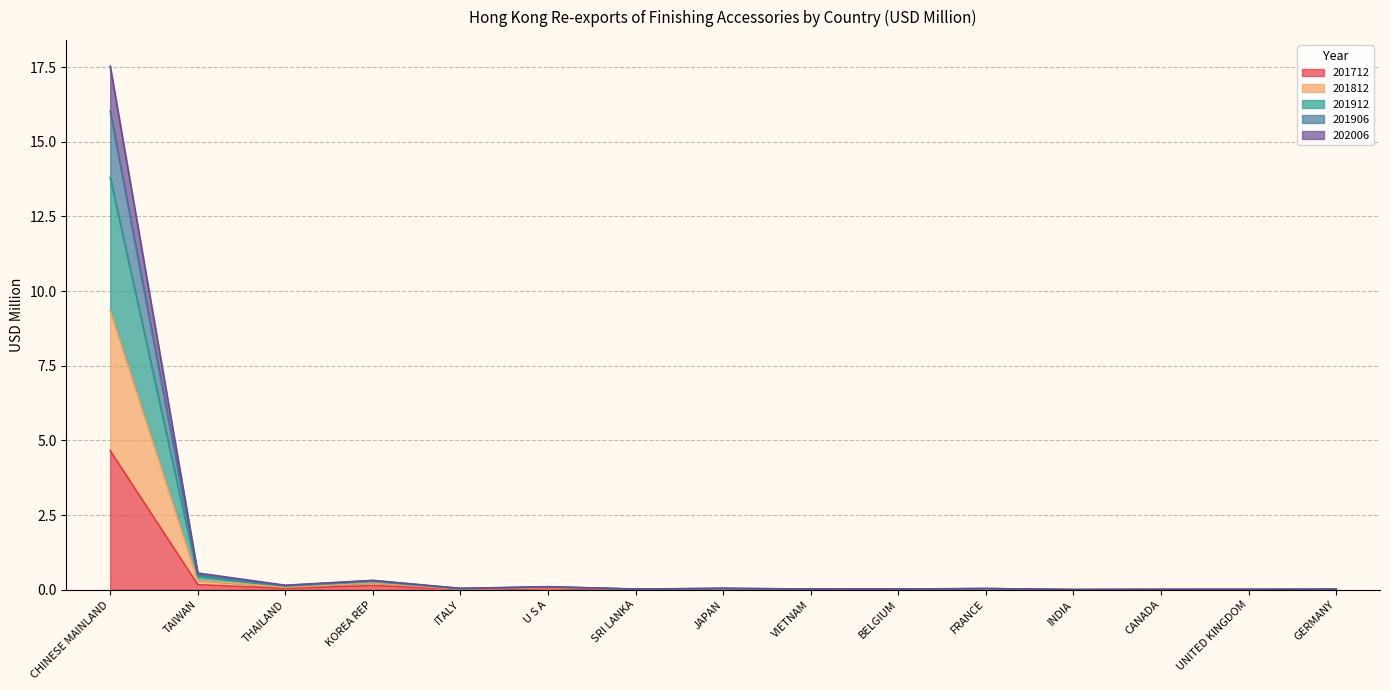

Between FRANCE and TAIWAN, which is larger?

TAIWAN